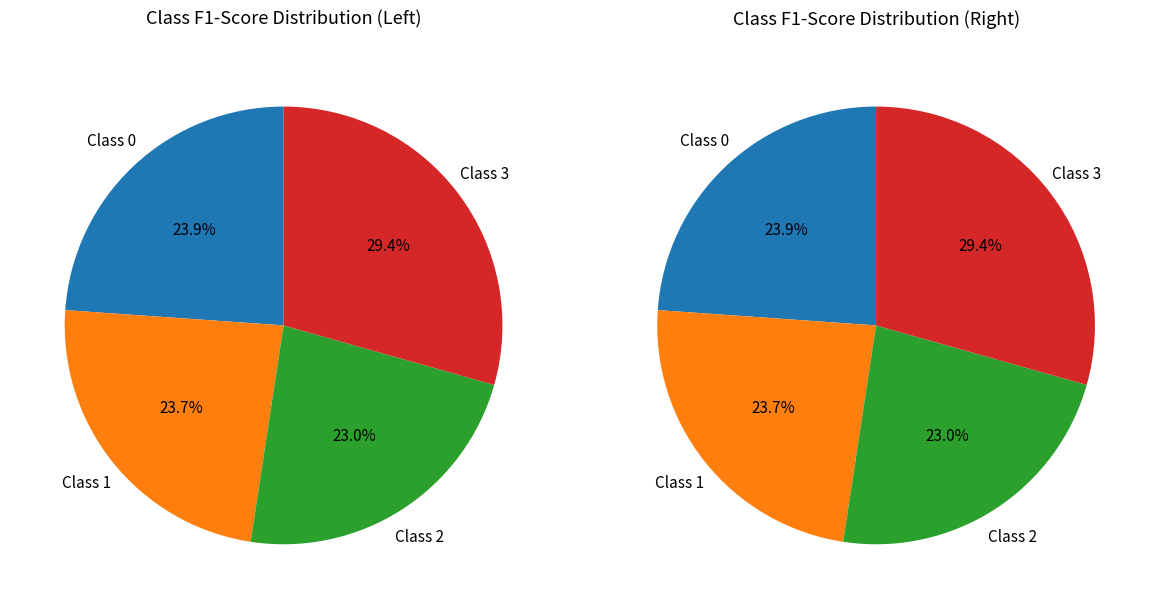

To the nearest percent, what percentage of the pie is 3?

29%